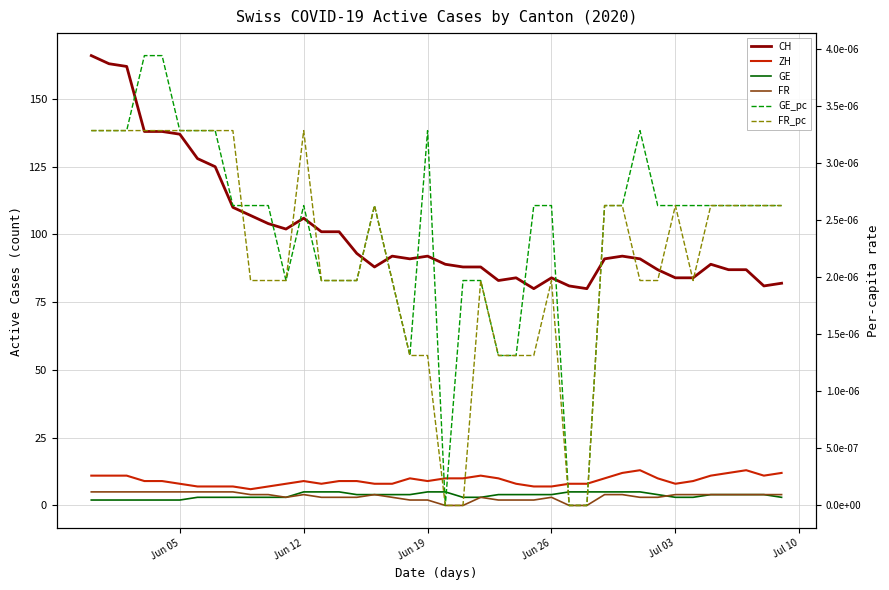

List the series in order of their peak value, highest first.

CH, ZH, GE, FR, GE_pc, FR_pc